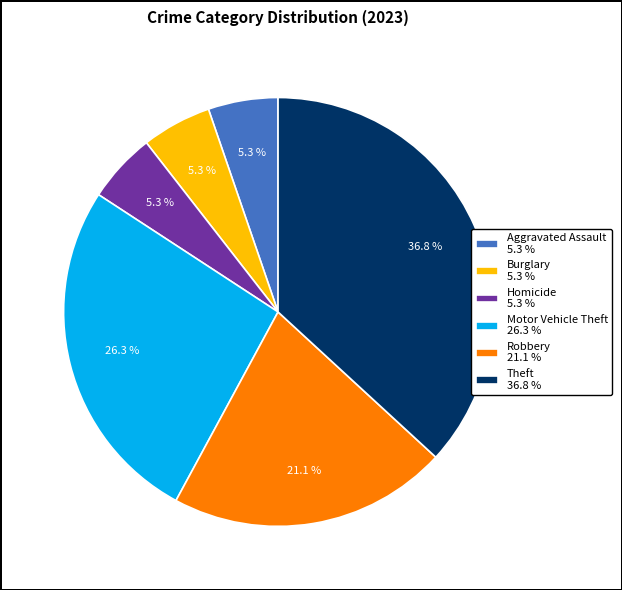

Which has a higher value, Burglary 5.3 % or Motor Vehicle Theft 26.3 %?

Motor Vehicle Theft 26.3 %